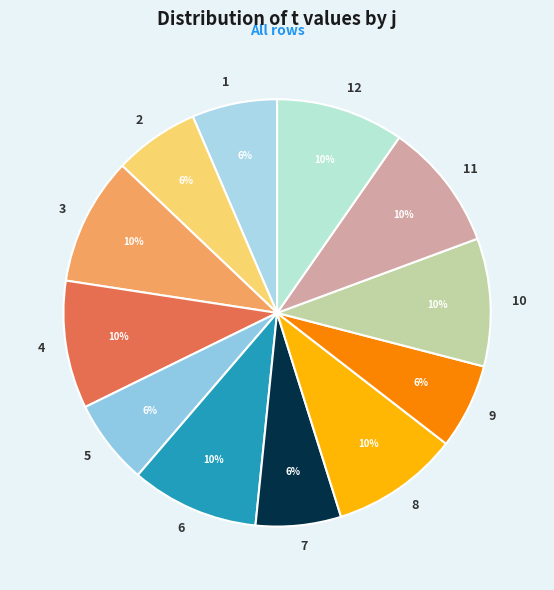

To the nearest percent, what portion does 12 represent?

10%